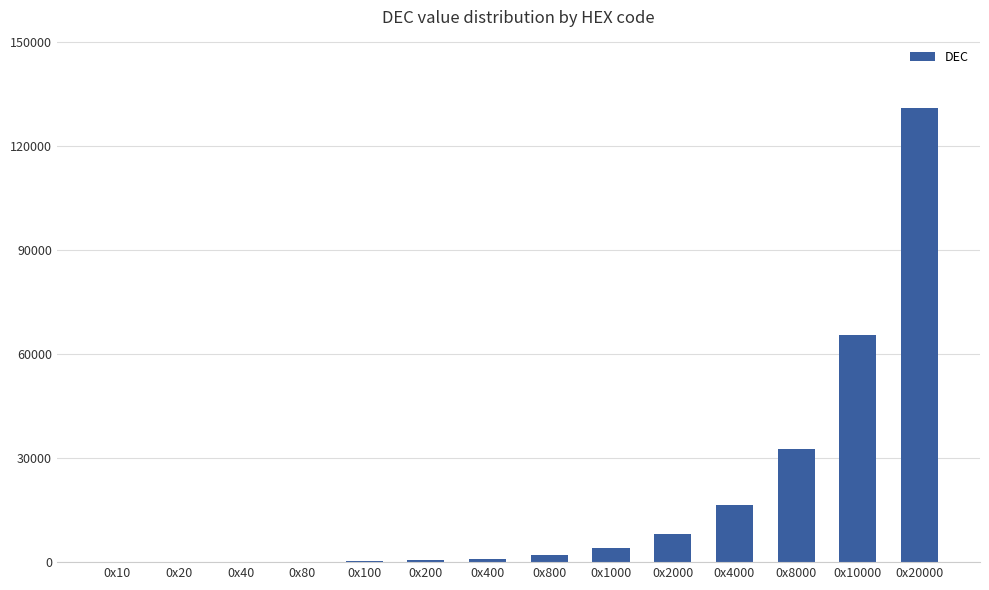

Which label corresponds to the largest value in the chart?

0x20000